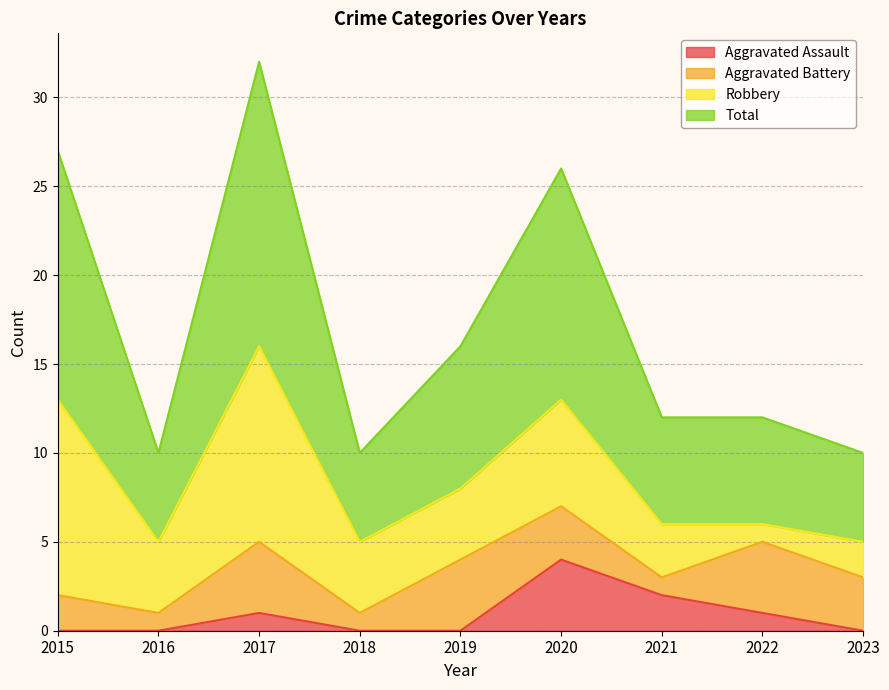

What is the highest value of the Aggravated Assault series?

4